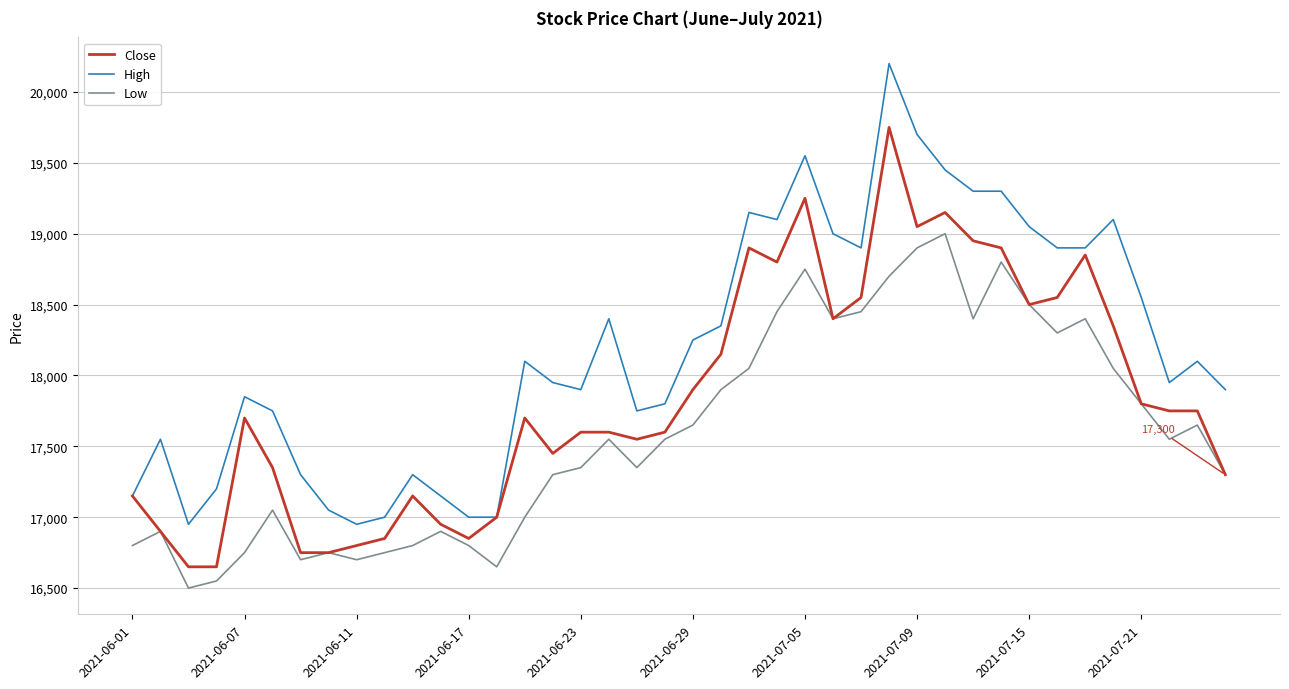

True or false: High and Low cross at least once.

False